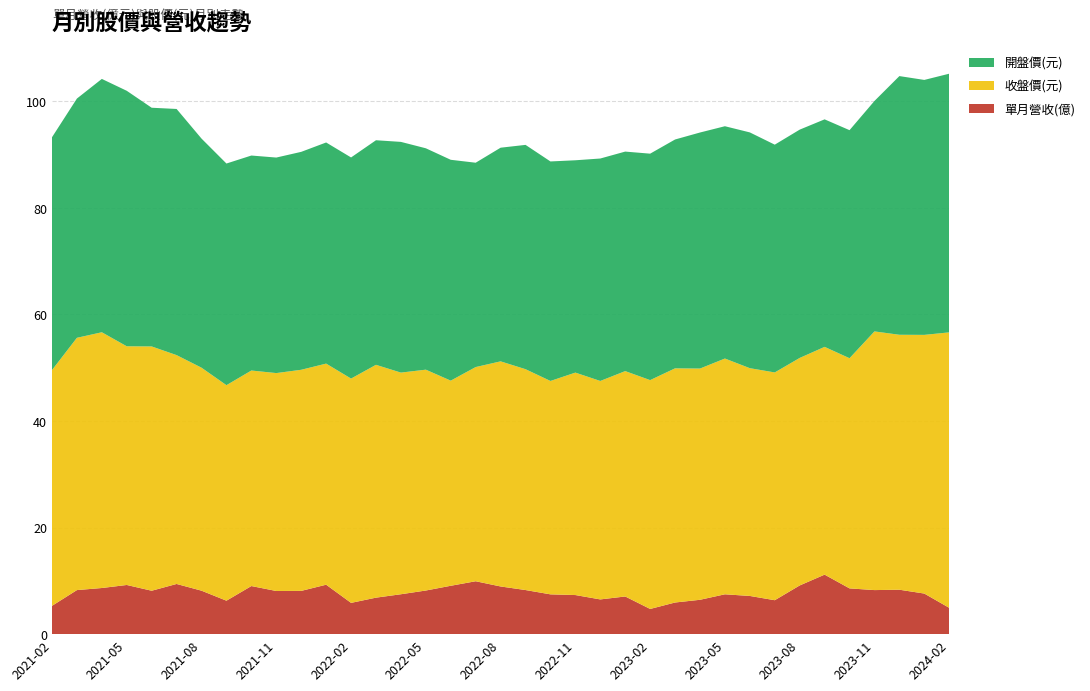

What is the minimum value for 單月營收(億)?

4.7